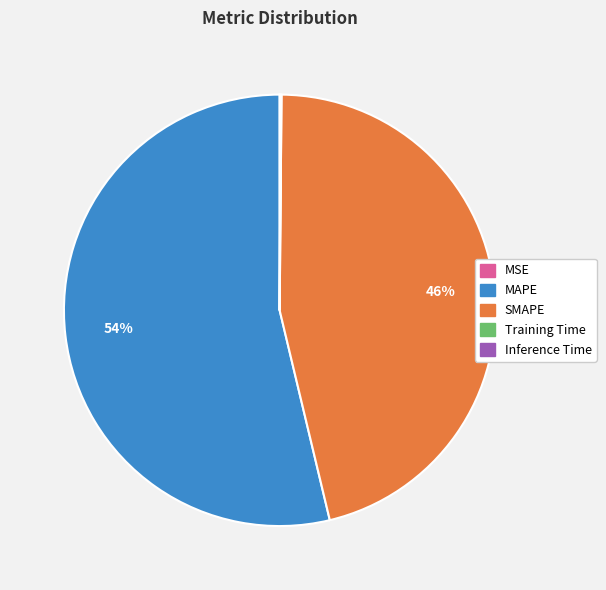

To the nearest percent, what is the difference between the largest and smallest slice percentages?

54%